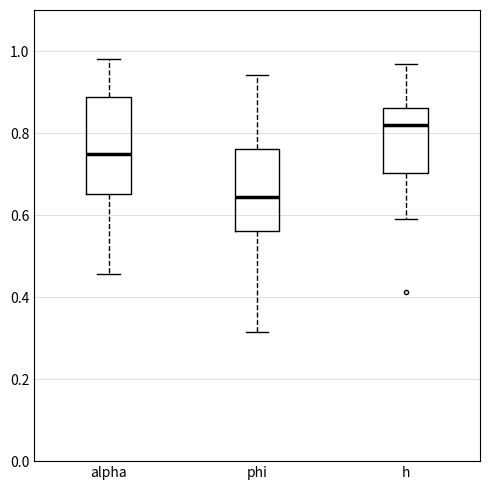

Which box's median line is the lowest?

phi